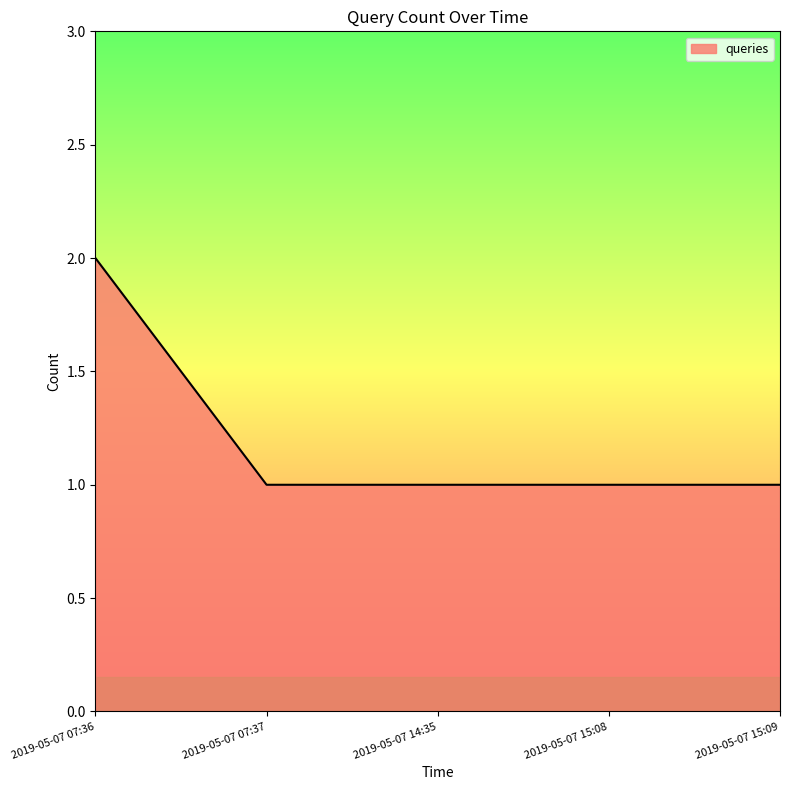

The chart shows a value of 1 at 2019-05-07 15:09. True or false?

True